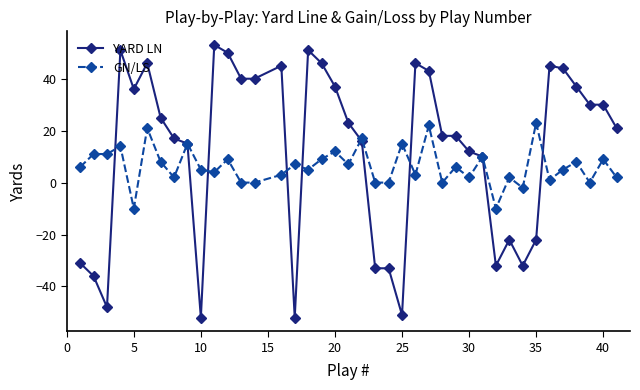

Does the chart display data point markers on the line(s)?

Yes